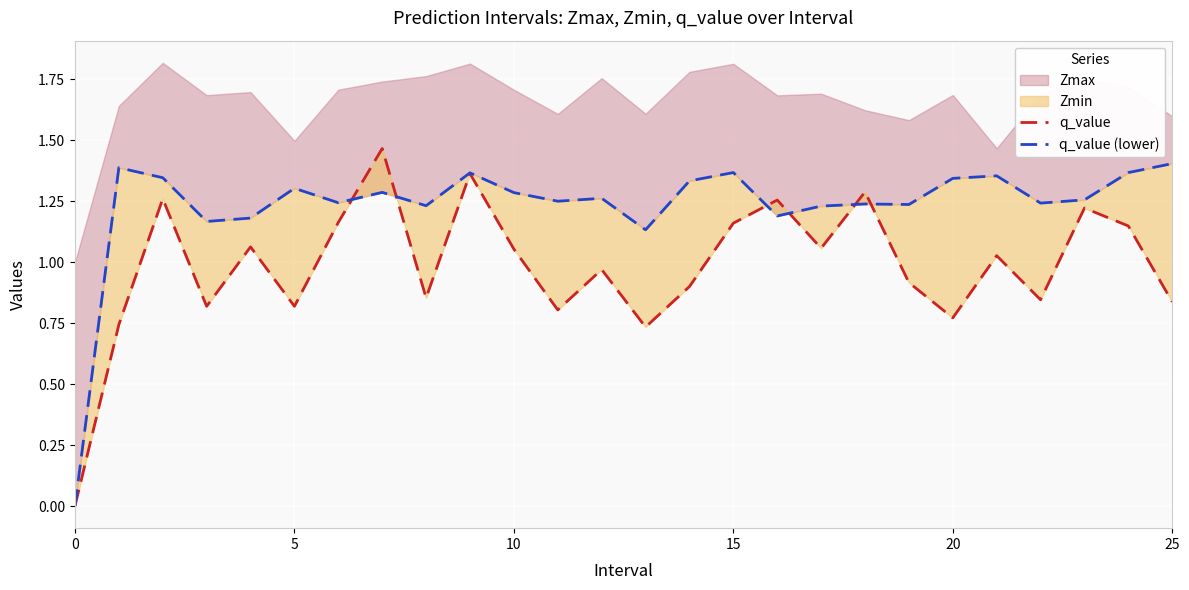

How many values in the q_value series are below 1?

13